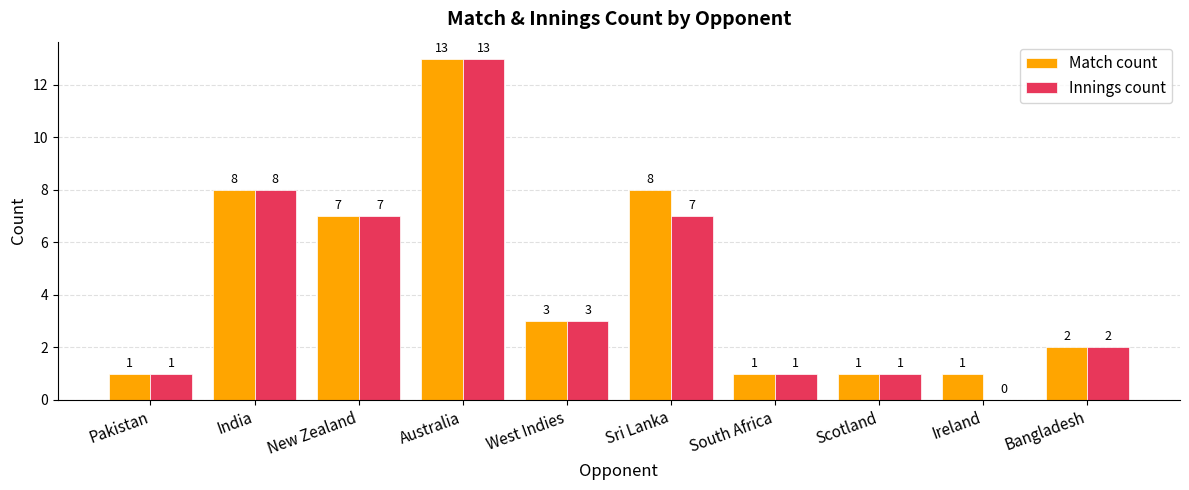

At which category is the sum across all series the highest?

Australia